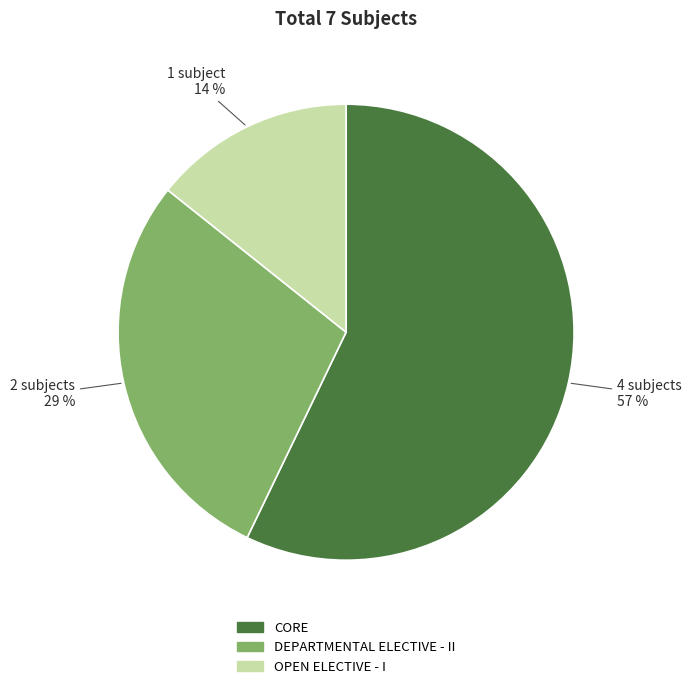

What is the smallest slice in the pie chart?

OPEN ELECTIVE - I